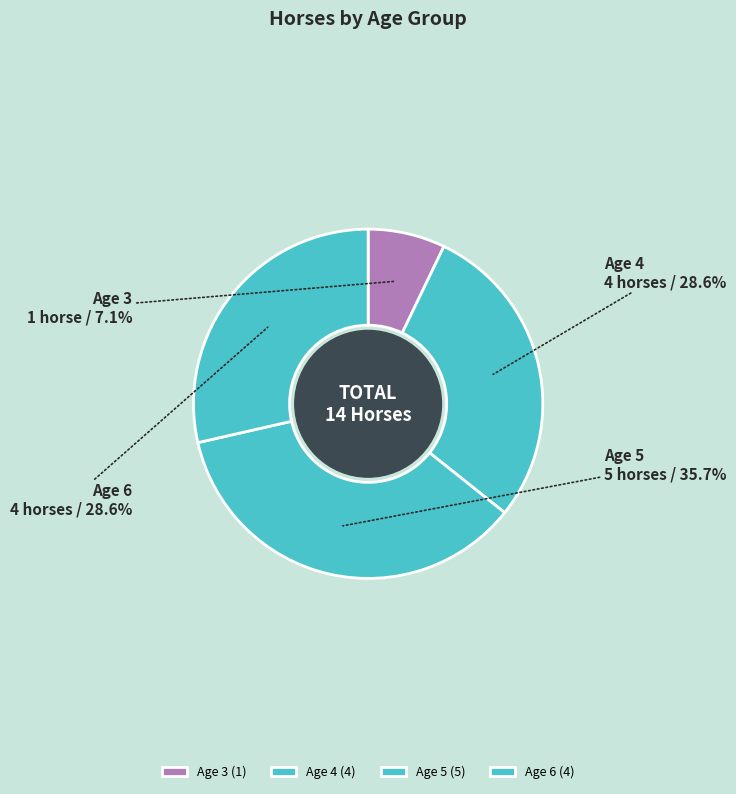

Count the number of slices in the pie.

4